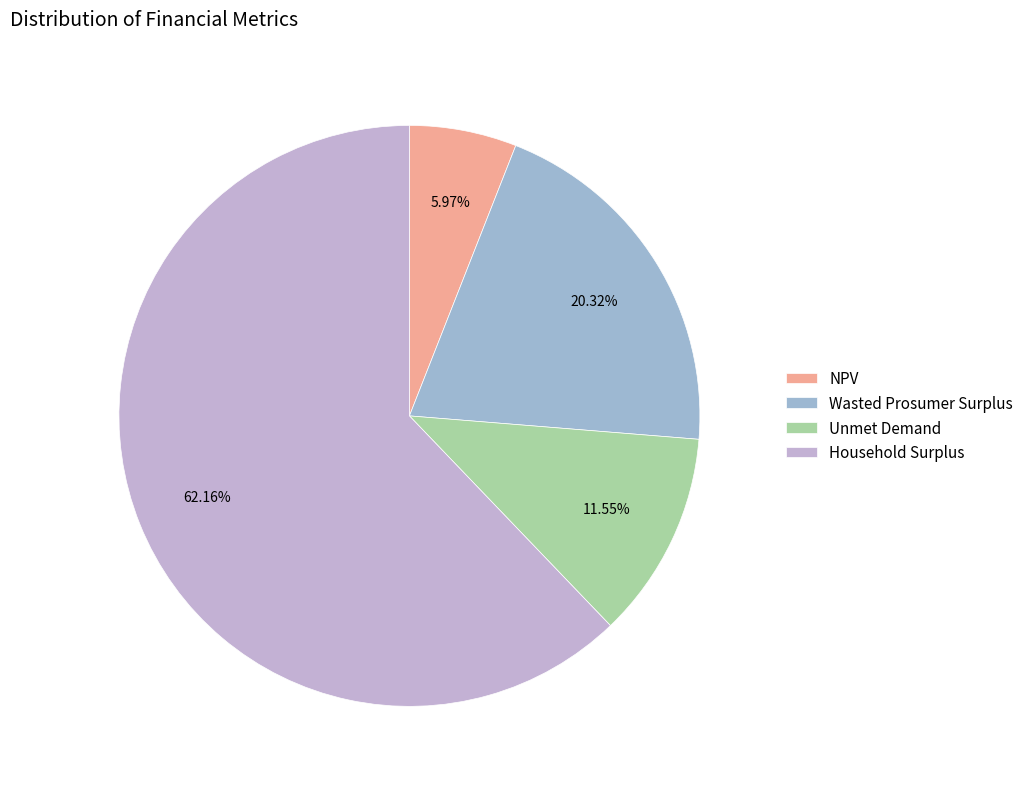

What percentage is the Unmet Demand slice, to the nearest percent?

12%